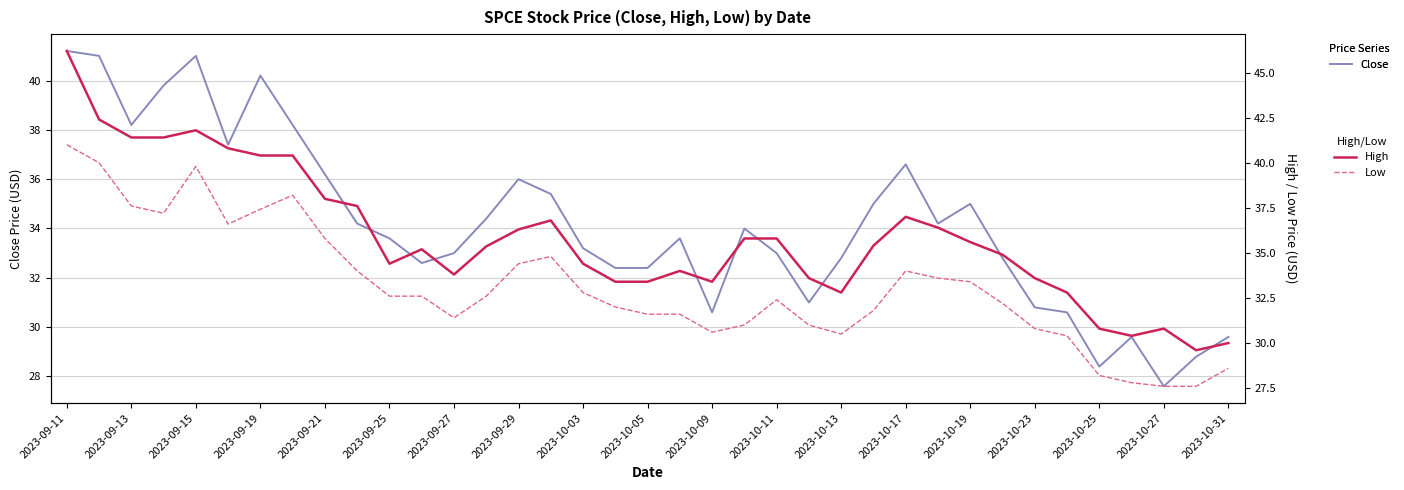

The Close series shows 36.0 at 2023-09-29. True or false?

True